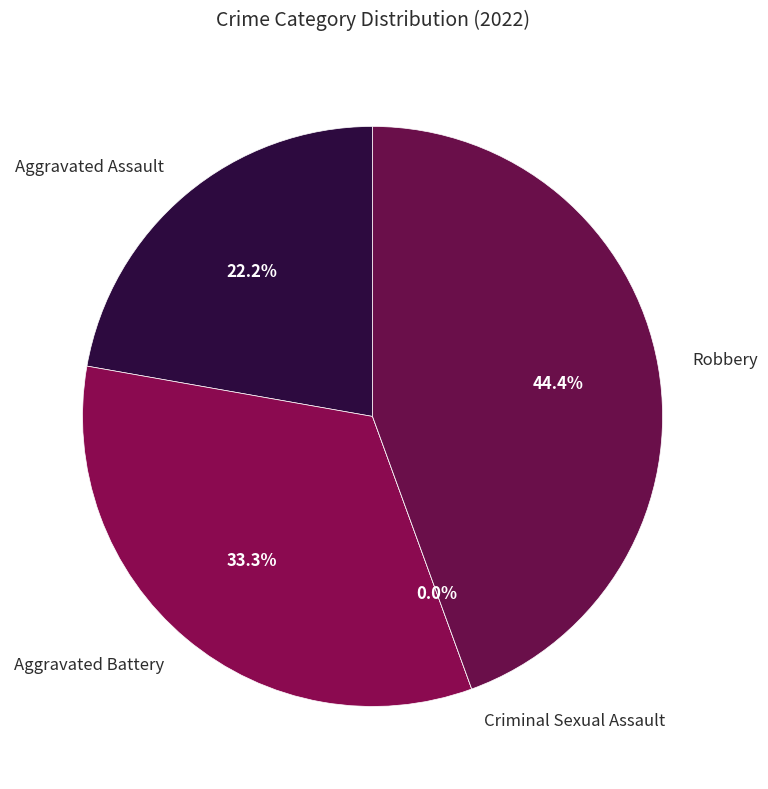

True or false: Criminal Sexual Assault accounts for 9% of the total.

False